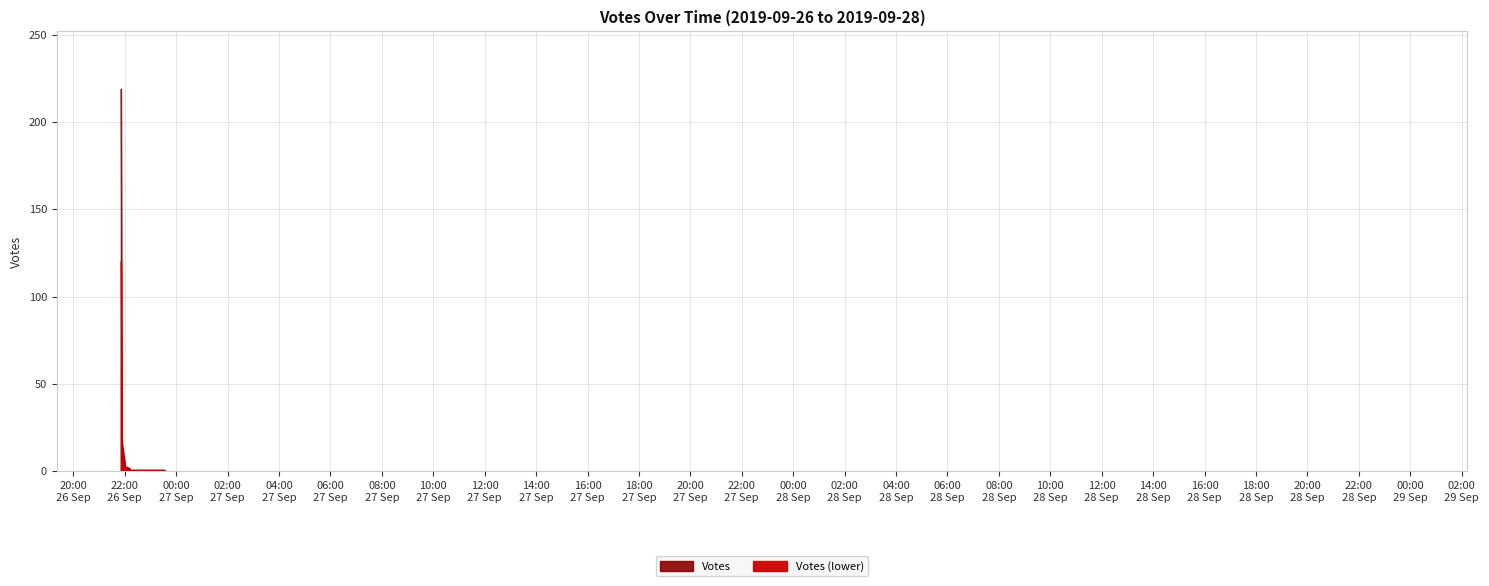

Which category has the lowest value across all series?

2019-09-26 23:37